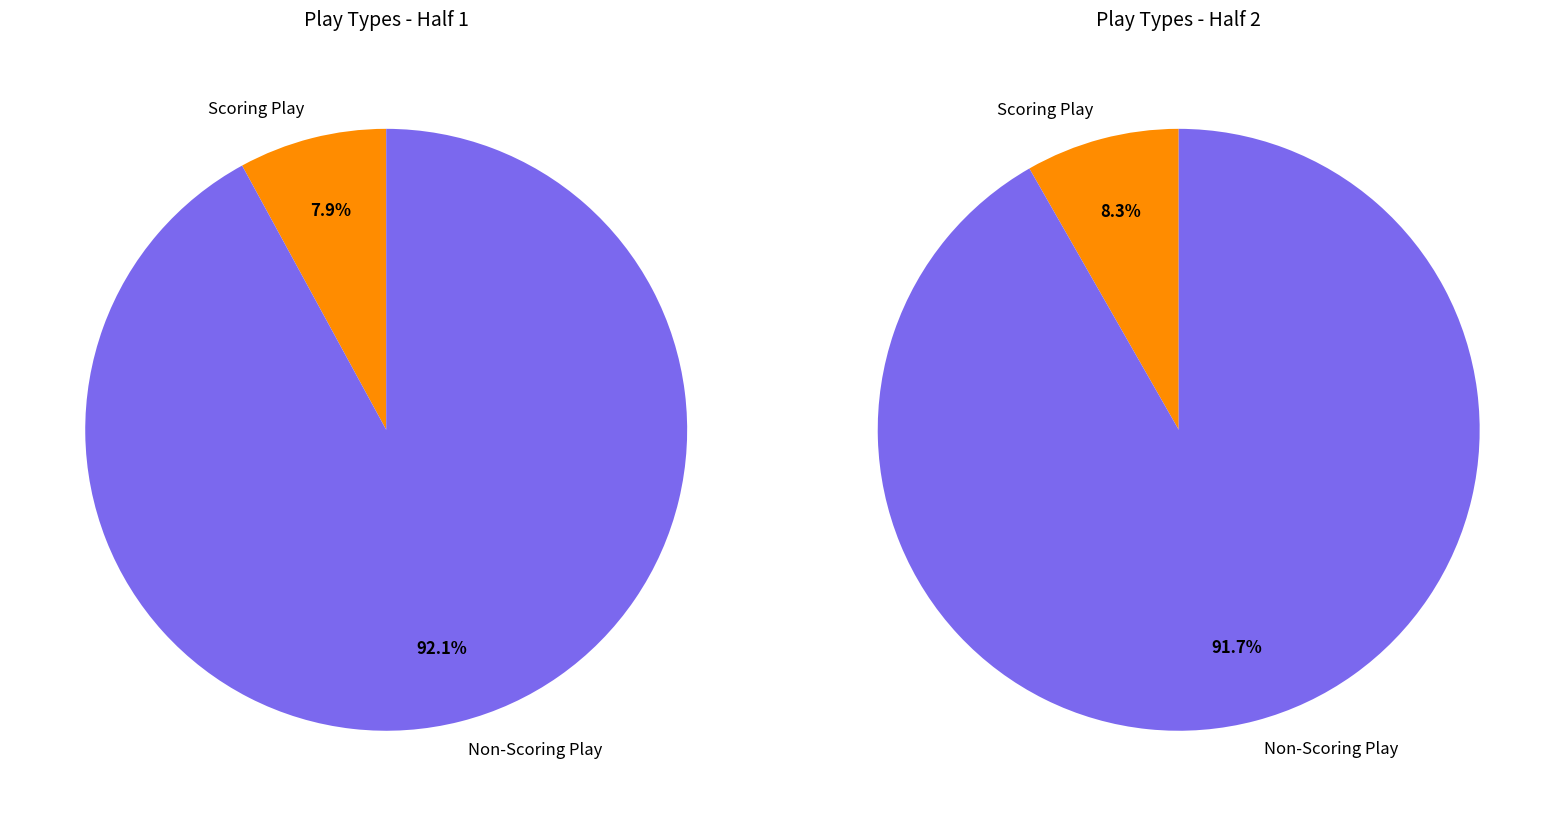

Is Half 1 the majority of the pie?

Yes